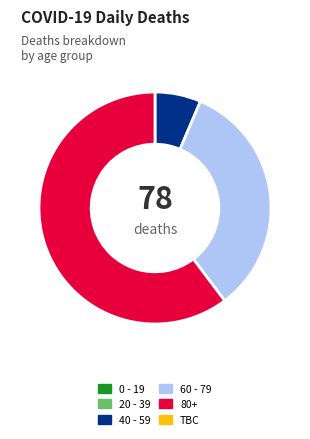

How many segments does this pie chart have?

3